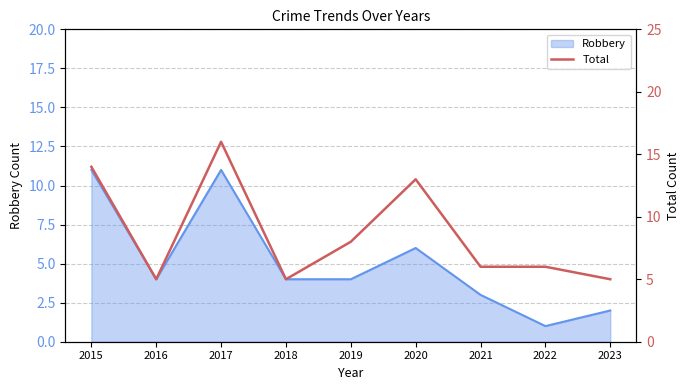

What is the difference between the maximum and minimum values?

11